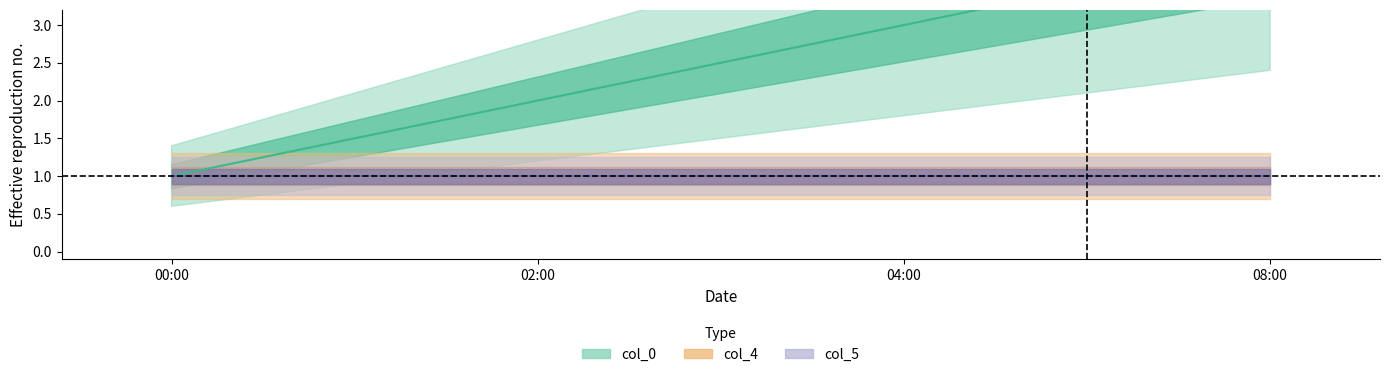

The value of col_4 at 00:00 is 0. True or false?

False